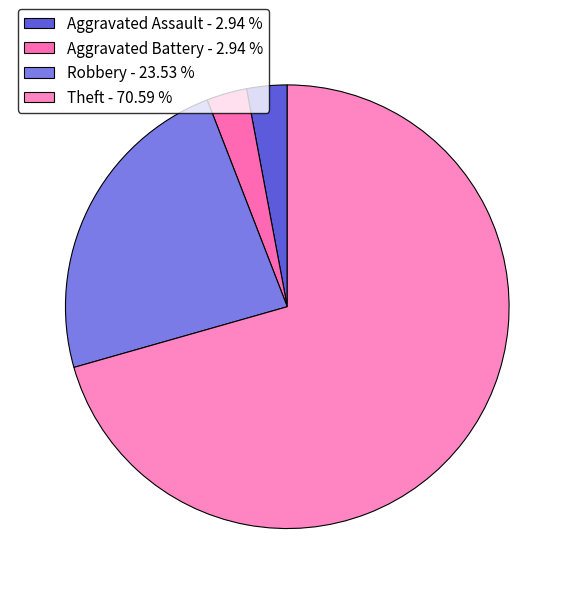

Do Aggravated Assault and Aggravated Battery together represent more than half of the pie?

No